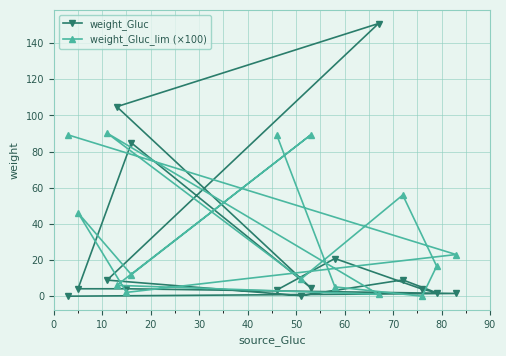

List the series in order of their overall mean, highest first.

weight_Gluc_lim (×100), weight_Gluc